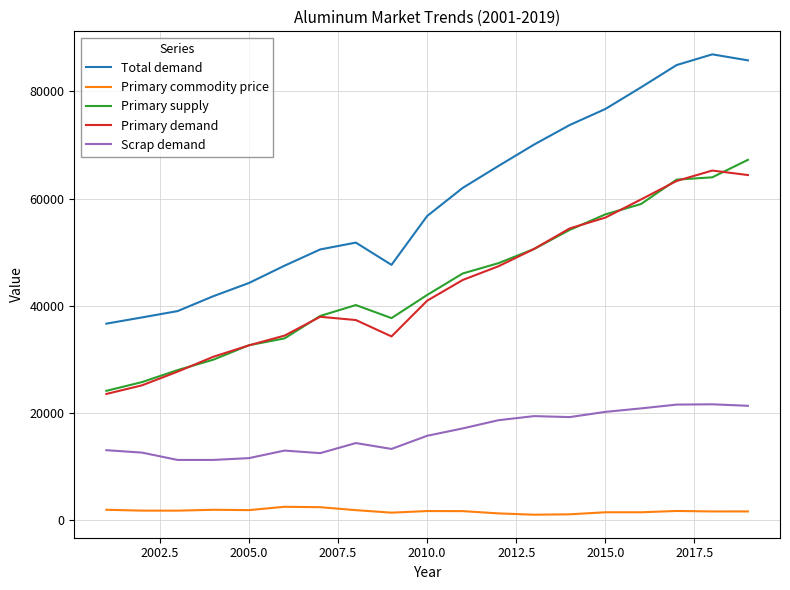

Which series has the largest range (max minus min)?

Total demand